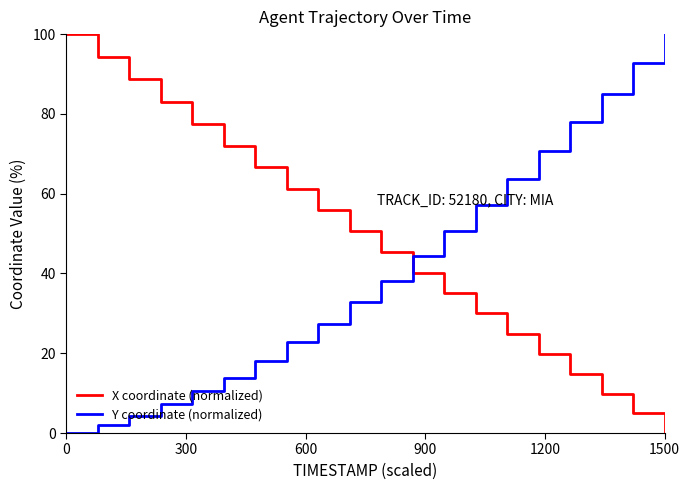

Rank the series by their average value, from lowest to highest.

Y coordinate (normalized), X coordinate (normalized)